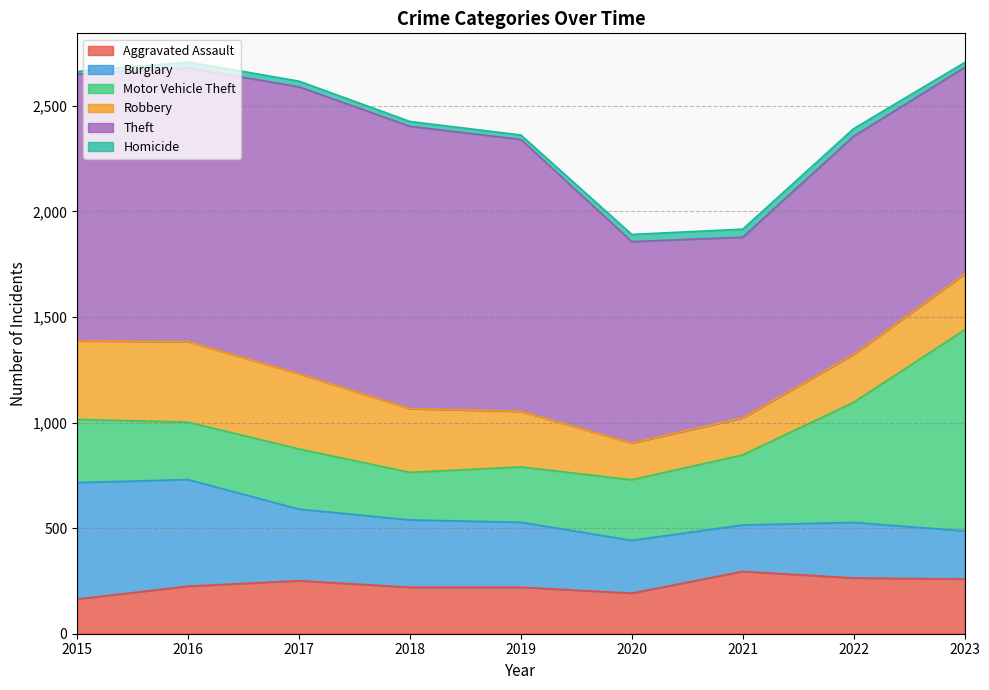

Is the value of Theft at 2021 greater than the value of Robbery at 2019?

Yes